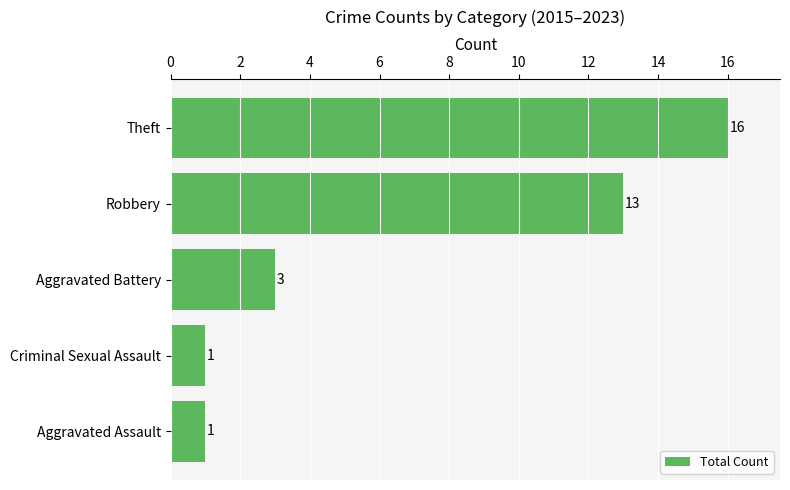

Reading top to bottom, what are all the values shown in this chart?

16	13	3	1	1